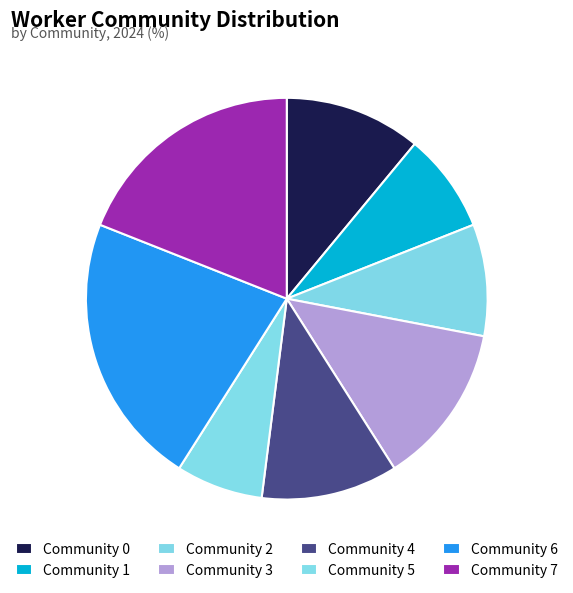

The Community 3 slice represents 19% of the pie. True or false?

False